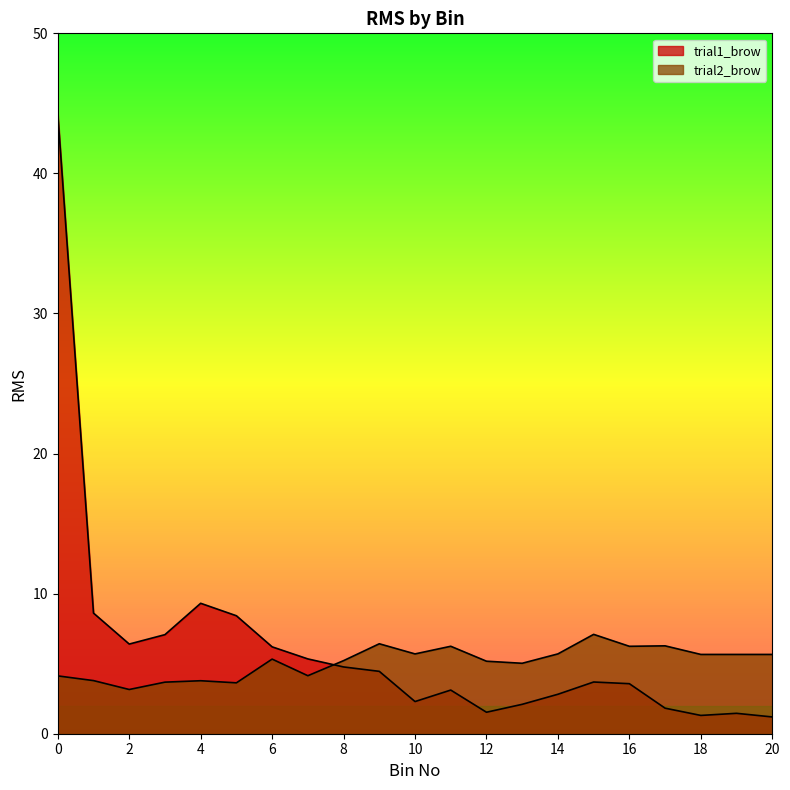

Which series has the largest total across all categories?

trial1_brow